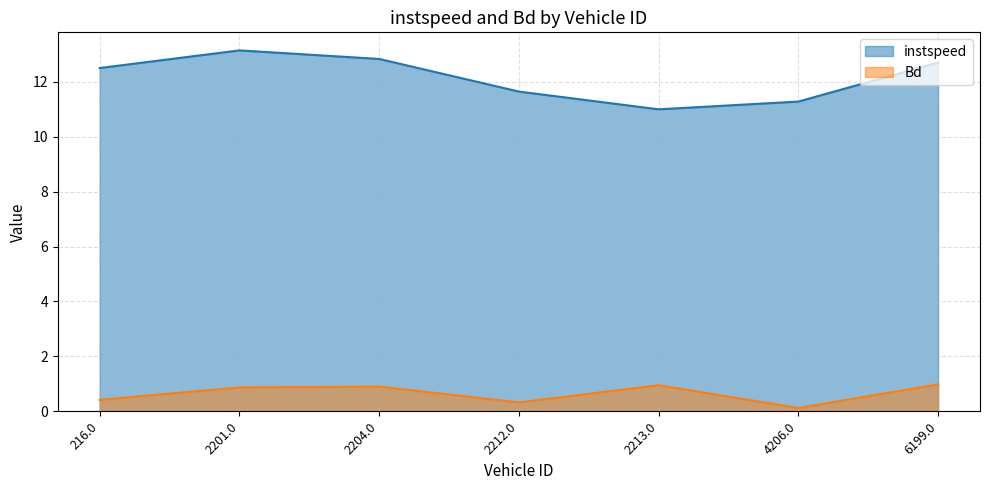

What is the approximate value of instspeed at 2213.0?

11.0